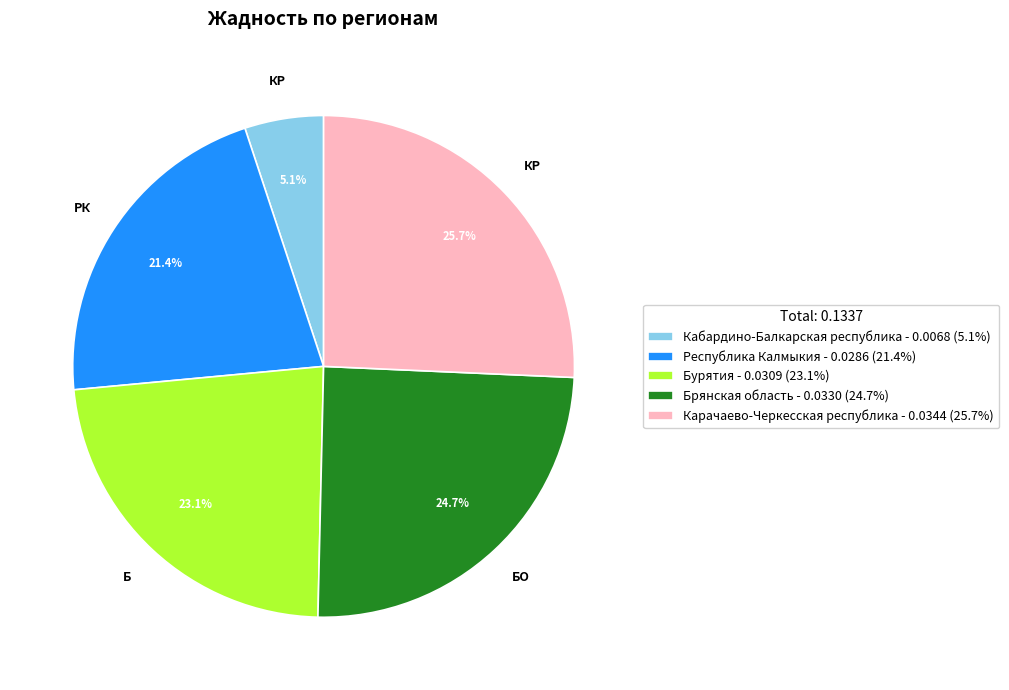

To the nearest percent, what portion does Карачаево-Черкесская республика represent?

26%